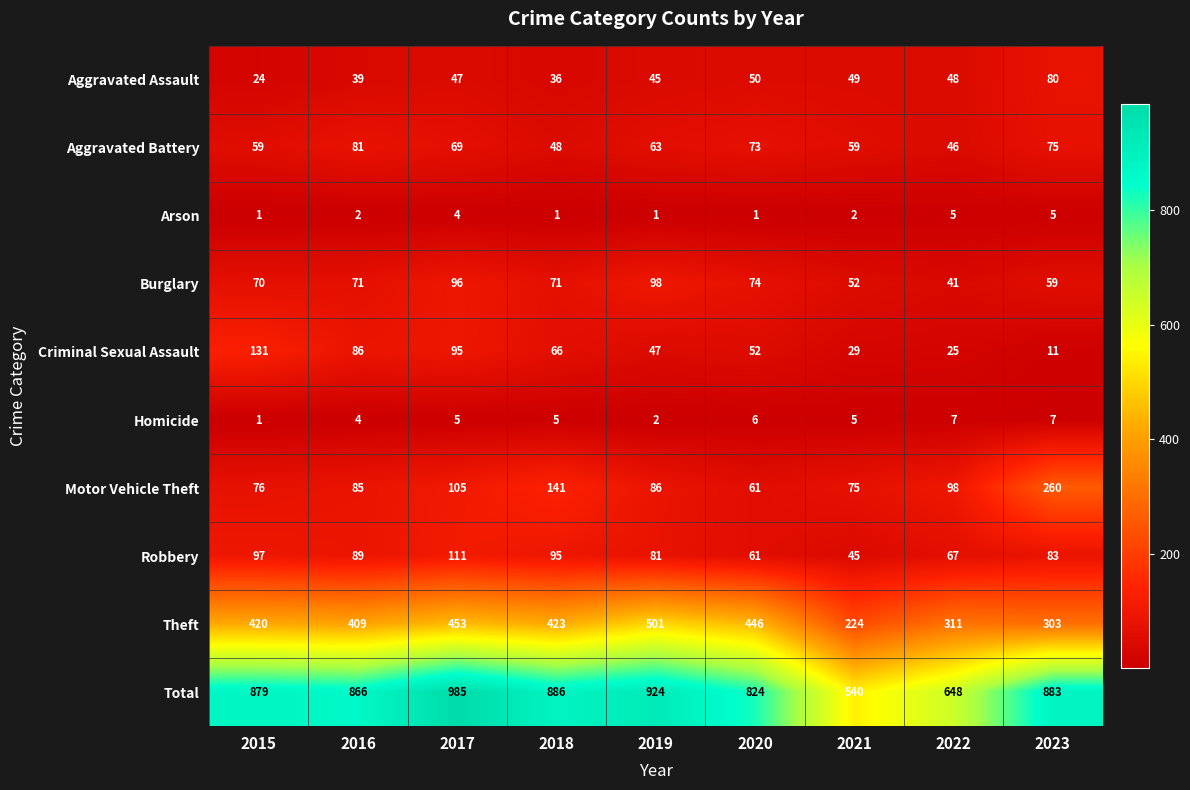

At 2019, list the series in order from largest to smallest.

Total, Theft, Burglary, Motor Vehicle Theft, Robbery, Aggravated Battery, Criminal Sexual Assault, Aggravated Assault, Homicide, Arson